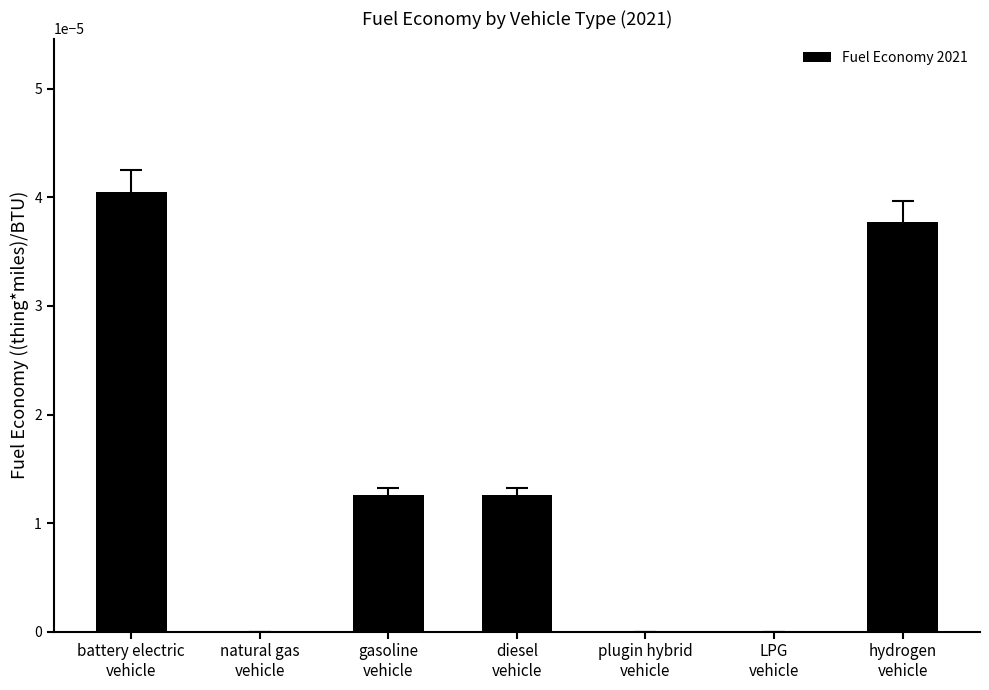

Between hydrogen
vehicle and natural gas
vehicle, which is larger?

hydrogen
vehicle